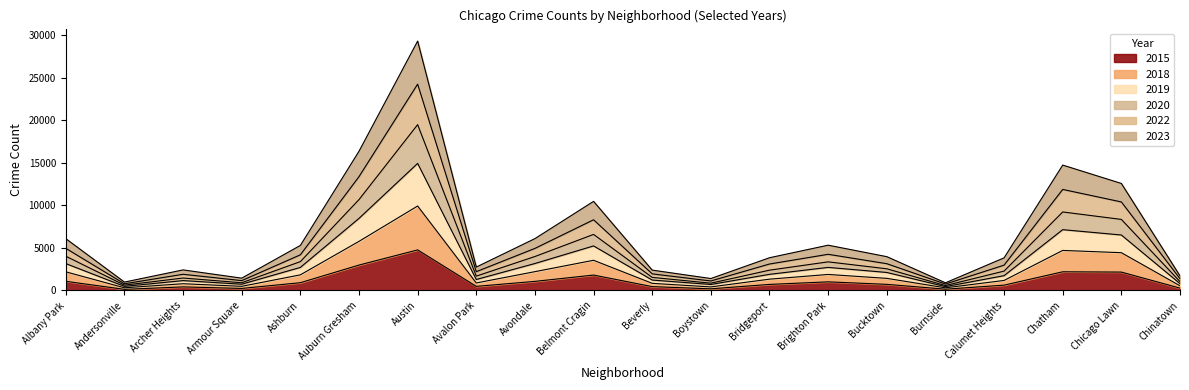

In 2015, how many points are lower than both neighbors (excluding endpoints)?

5